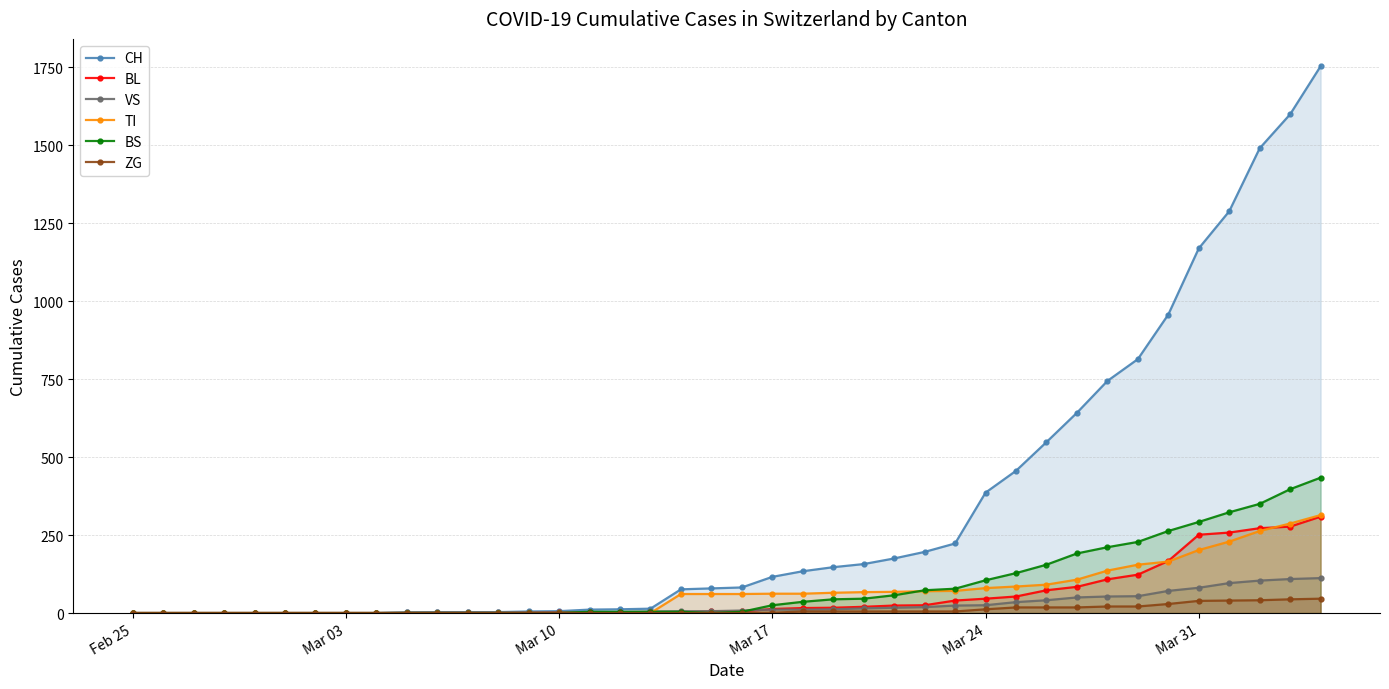

How many values in the VS series are below 8?

20